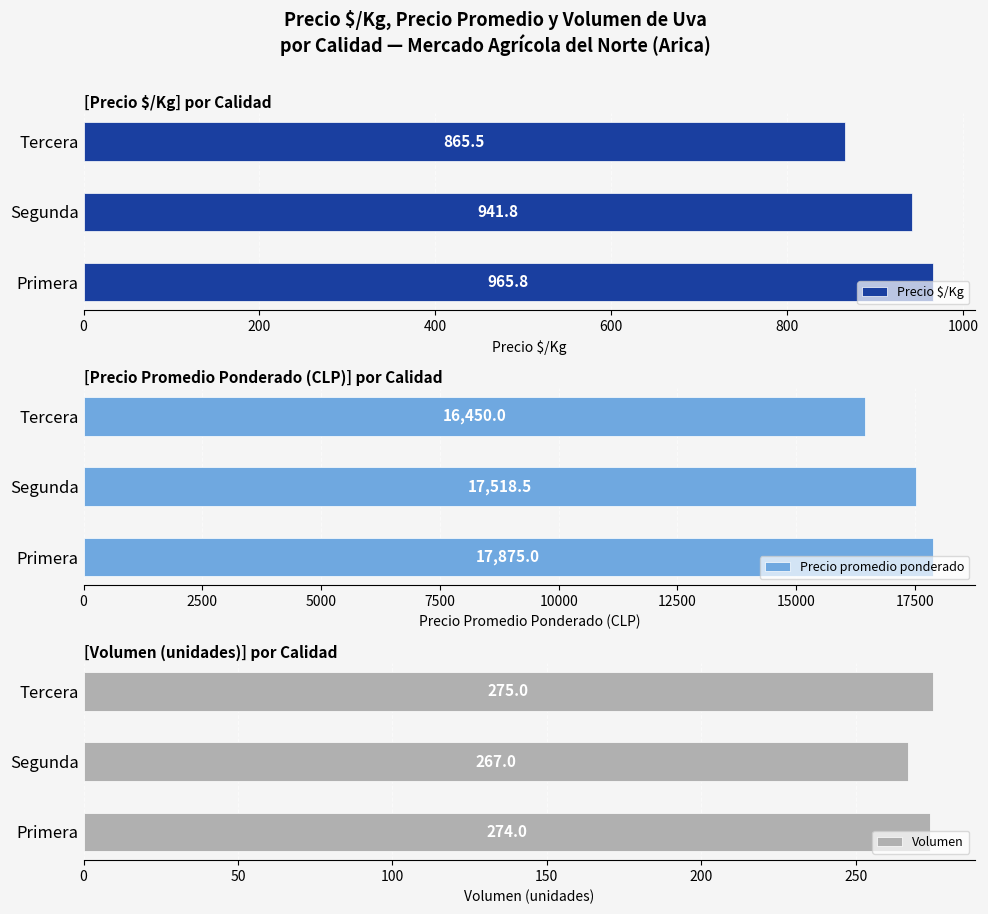

What is the sum of the Volumen values at Tercera and Primera?

549